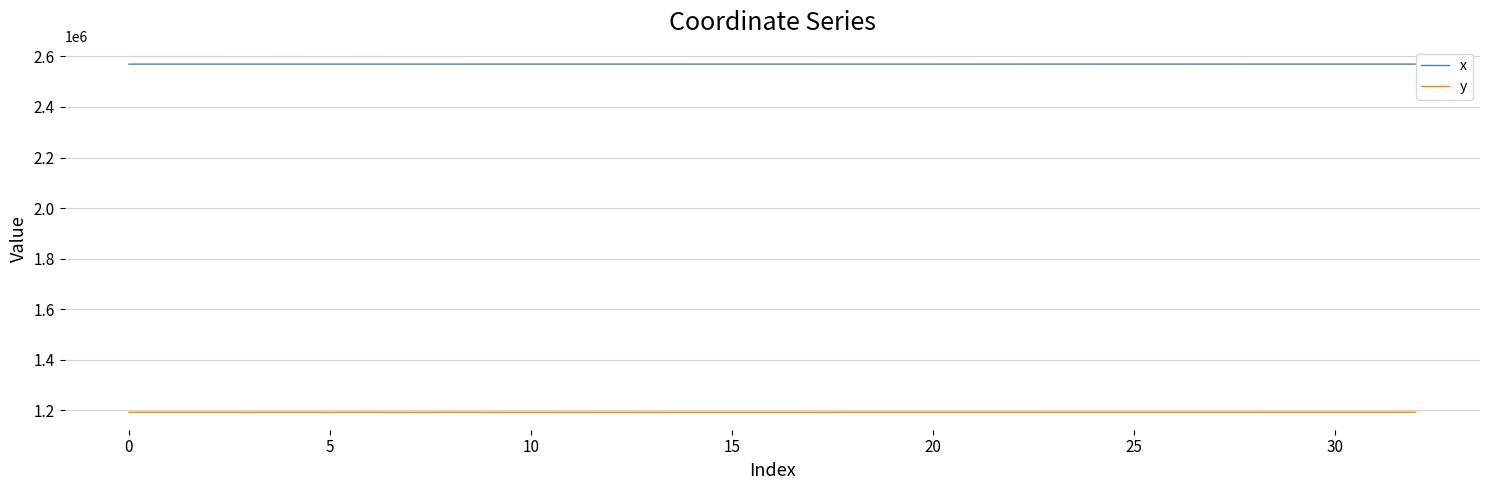

Rank the series by their average value, from lowest to highest.

y, x